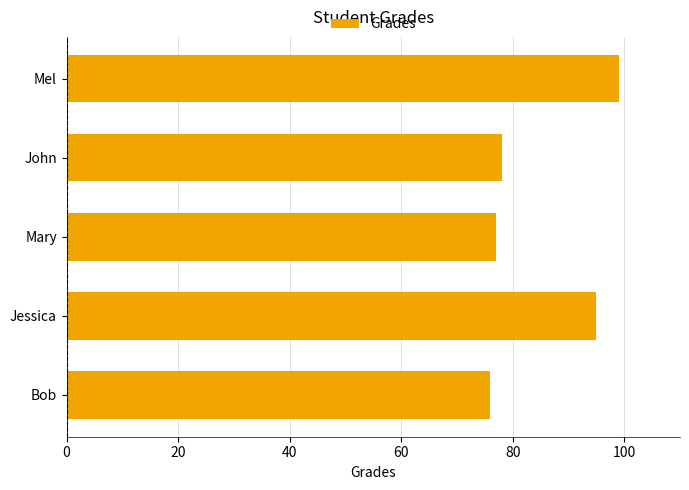

True or false: the data shows 76 at Bob.

True